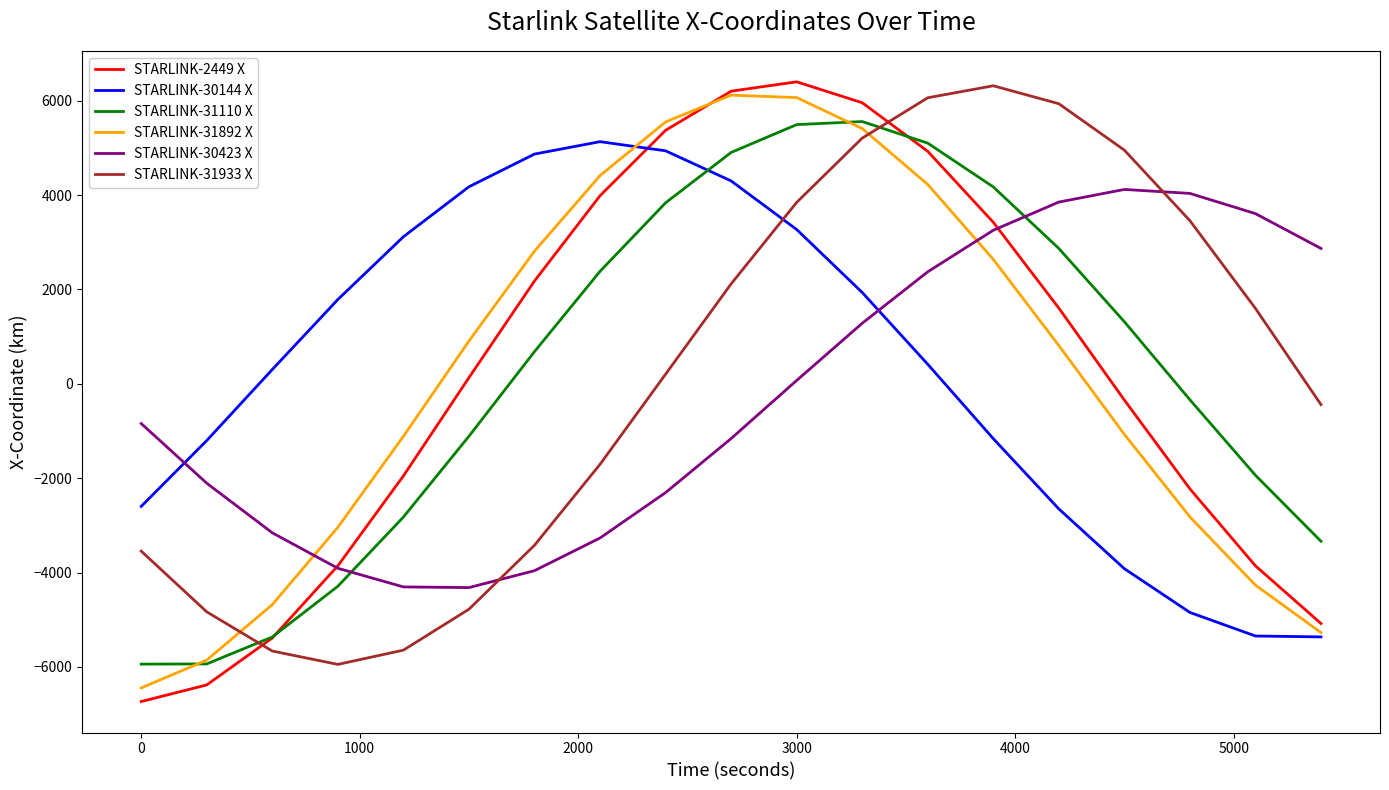

How many intersections are there between STARLINK-30144 X and STARLINK-31110 X?

1